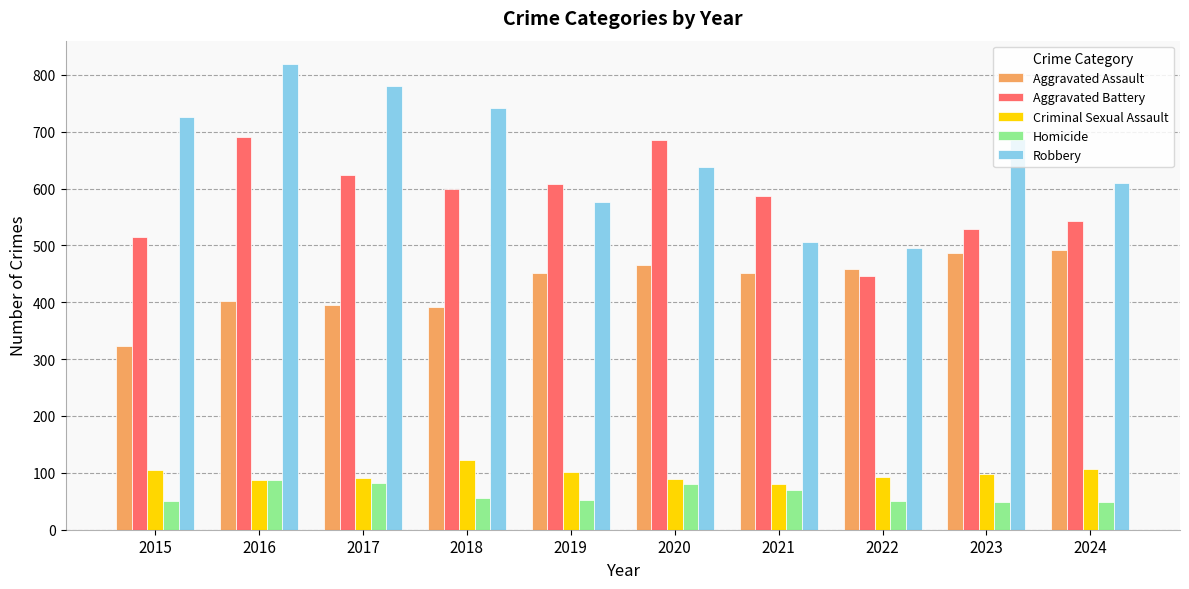

What is the difference between the highest and lowest values at 2018?

685